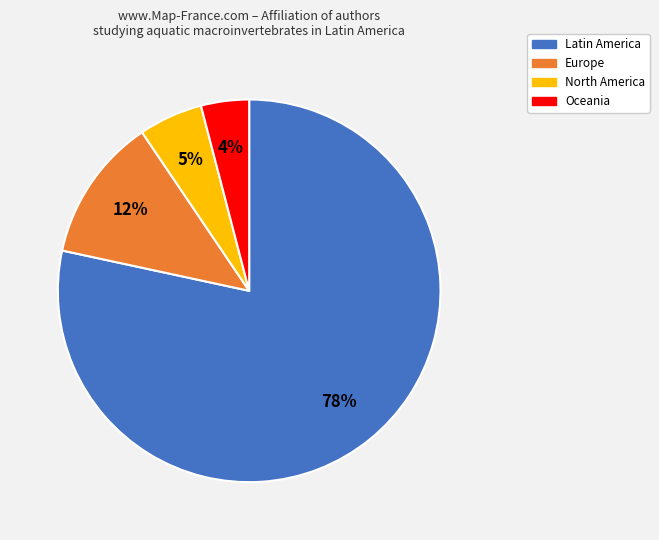

Rank the categories by value from lowest to highest.

Oceania, North America, Europe, Latin America